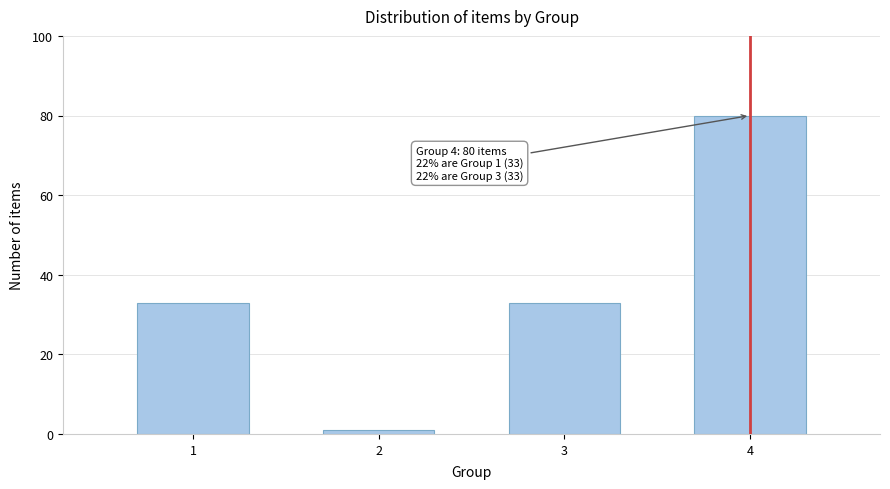

Reading right to left, what are all the values shown in this chart?

4=80	3=33	2=1	1=33